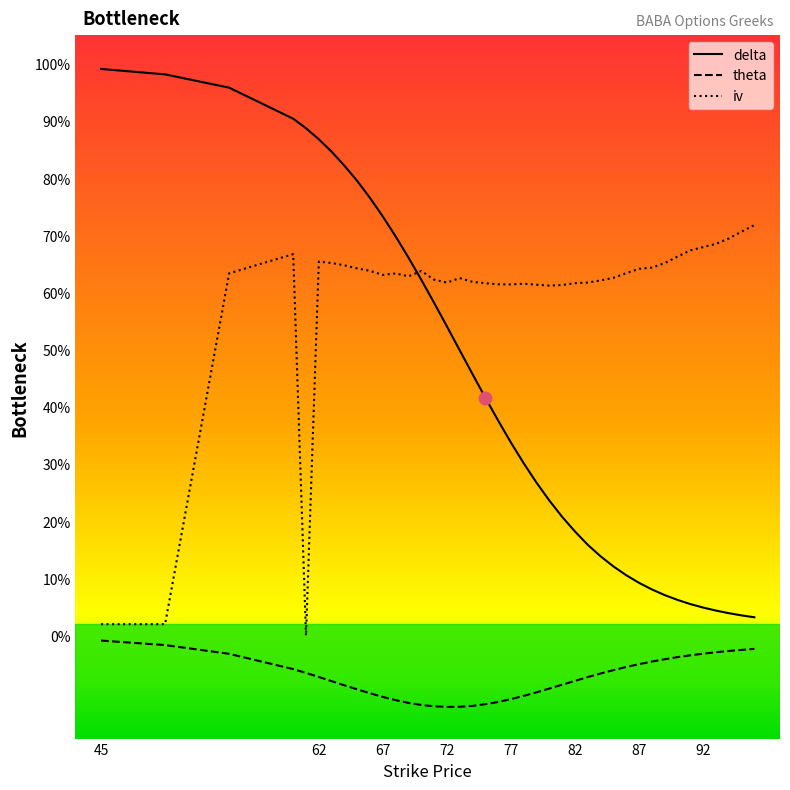

What are all the series names shown in the legend?

delta, theta, iv